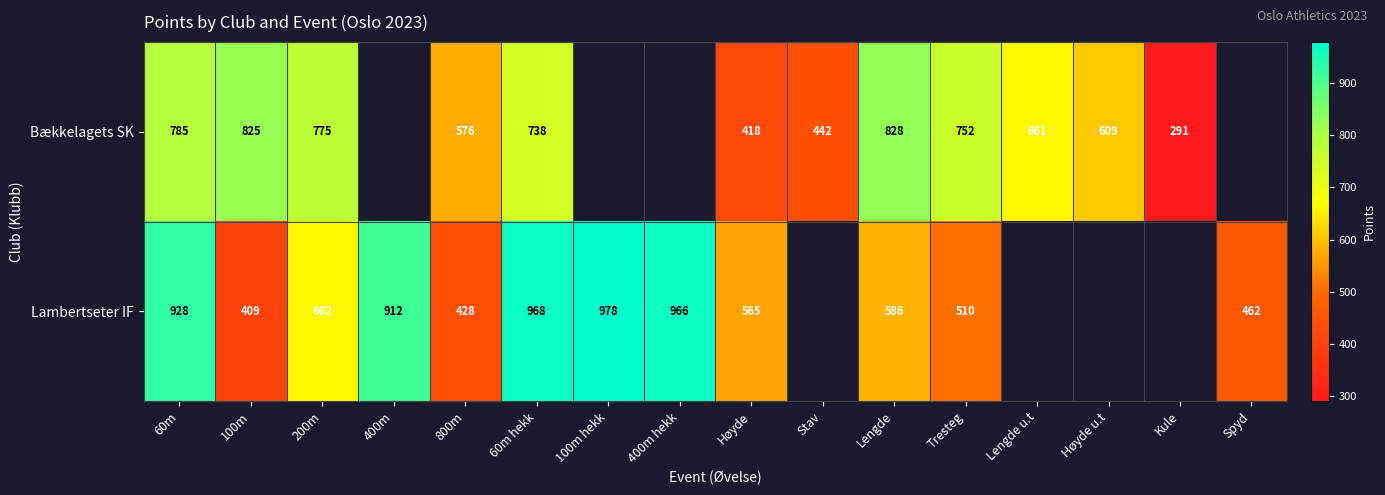

What is the spread (max minus min) of values at 100m?

416